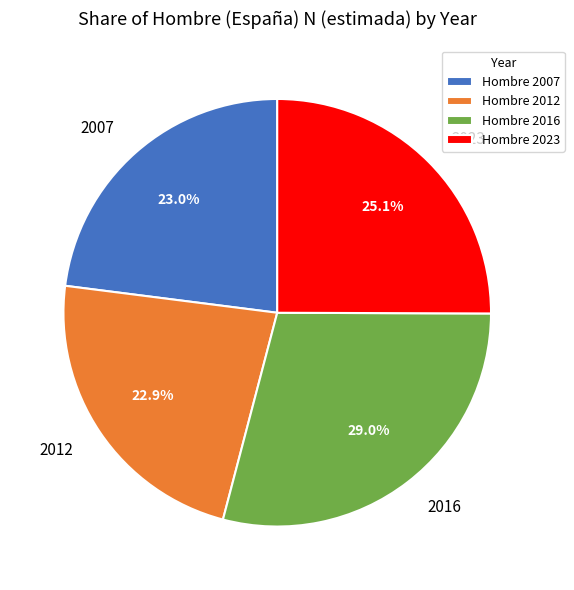

How much of the chart is everything except 2023?

74.9%